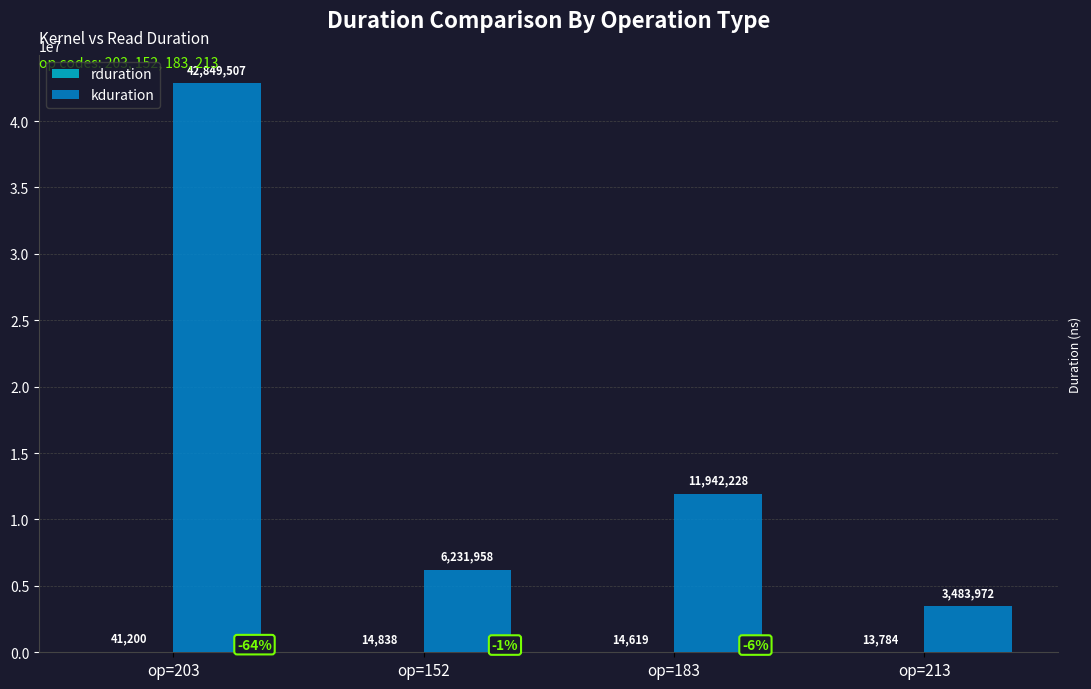

At which label is kduration closest to 23166739?

op=183